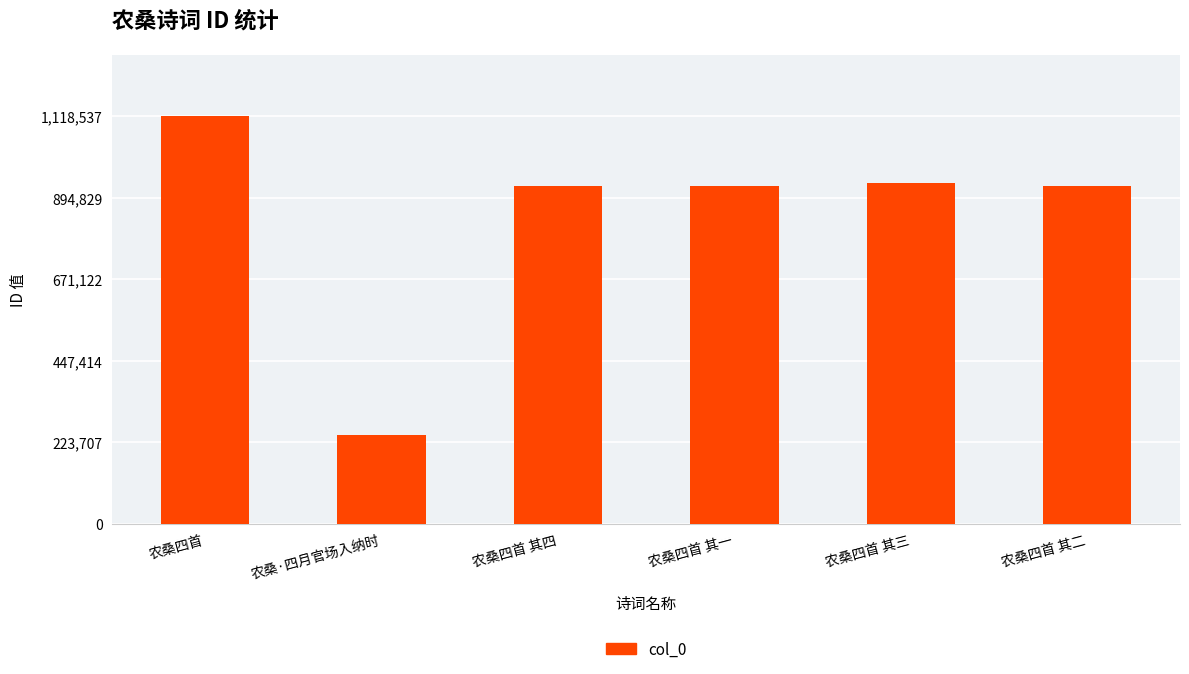

The chart shows a value of 1292723 at 农桑四首 其四. True or false?

False